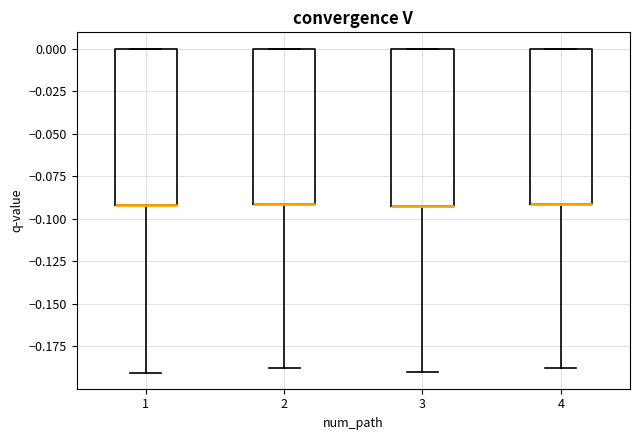

Reading left to right, read every box against the y-axis: the position of its median line, the range the box covers, and the ends of its whiskers. The values are not printed on the chart, so give them approximately, as read against the axis.

1: median -0.09 (drawn on the box's lower edge), box -0.09 to 0.00, whiskers -0.19 to 0.00
2: median -0.09 (drawn on the box's lower edge), box -0.09 to 0.00, whiskers -0.19 to 0.00
3: median -0.09 (drawn on the box's lower edge), box -0.09 to 0.00, whiskers -0.19 to 0.00
4: median -0.09 (drawn on the box's lower edge), box -0.09 to 0.00, whiskers -0.19 to 0.00